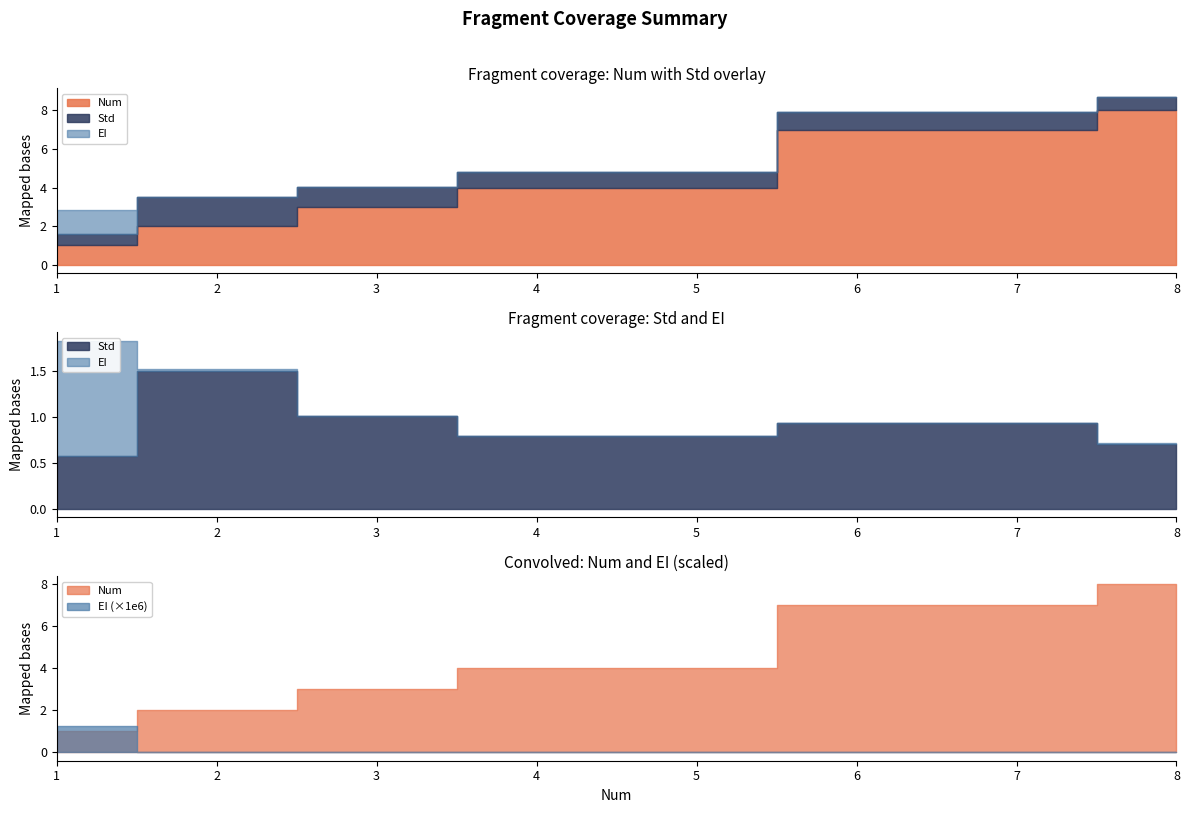

Rank the series by their average value, from highest to lowest.

Num, Std, EI